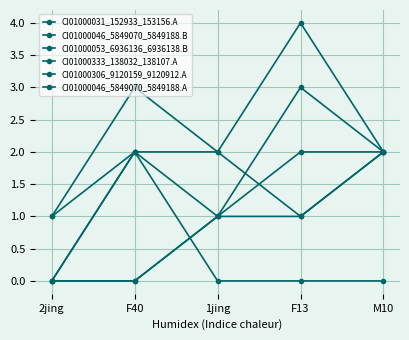

True or false: CI01000306_9120159_9120912.A has a value of 1 at 1jing.

True